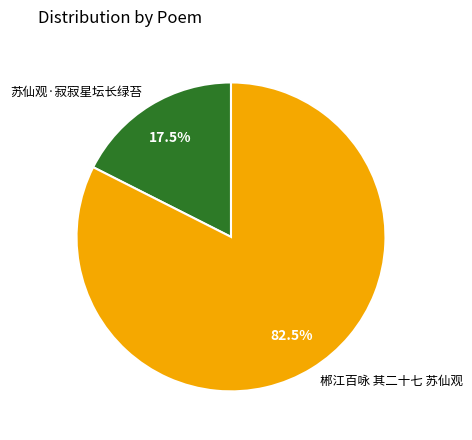

What is the ratio of the value at 苏仙观·寂寂星坛长绿苔 to the value at 郴江百咏 其二十七 苏仙观?

0.2